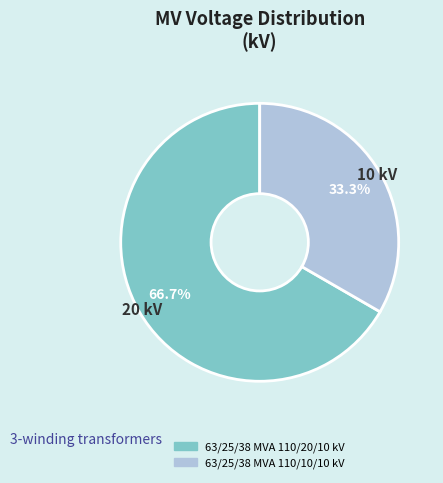

Which has a higher value, 63/25/38 MVA 110/10/10 kV or 63/25/38 MVA 110/20/10 kV?

63/25/38 MVA 110/20/10 kV